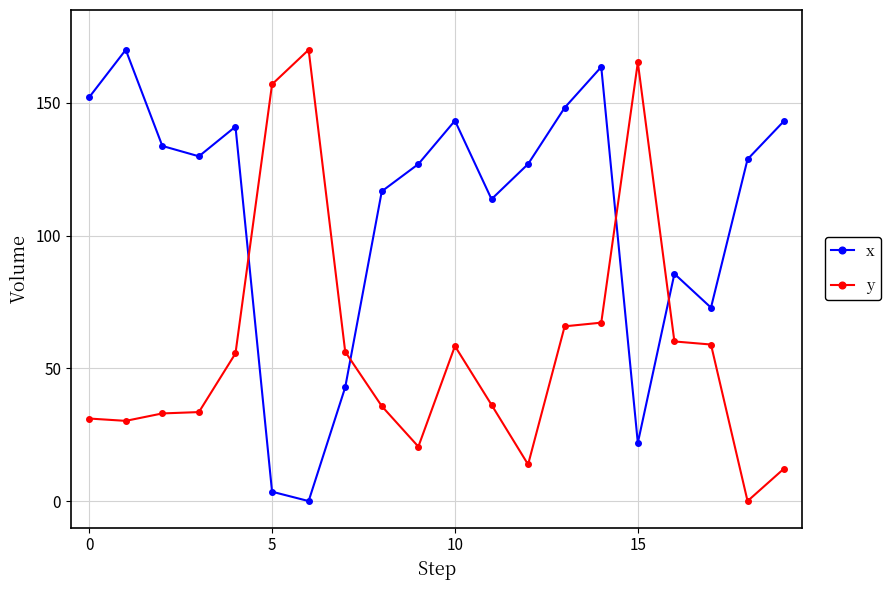

In y, how many points are higher than both neighbors (excluding endpoints)?

3